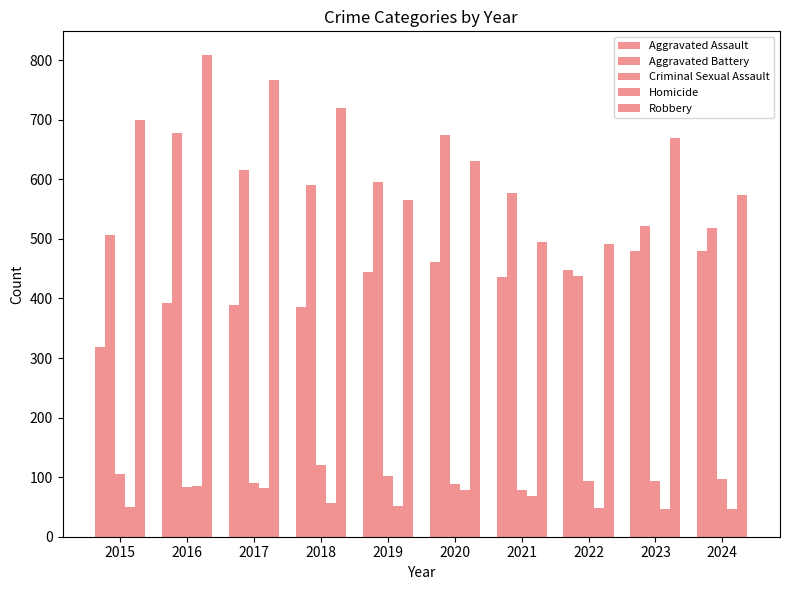

Reading left to right, transcribe all the data shown in this chart.

Aggravated Assault: 319	393	389	386	445	461	436	447	480	480
Aggravated Battery: 507	678	616	591	595	675	577	437	521	518
Criminal Sexual Assault: 105	84	91	121	102	88	78	93	94	97
Homicide: 50	85	81	56	52	79	69	49	46	47
Robbery: 699	808	766	720	566	630	495	492	670	574